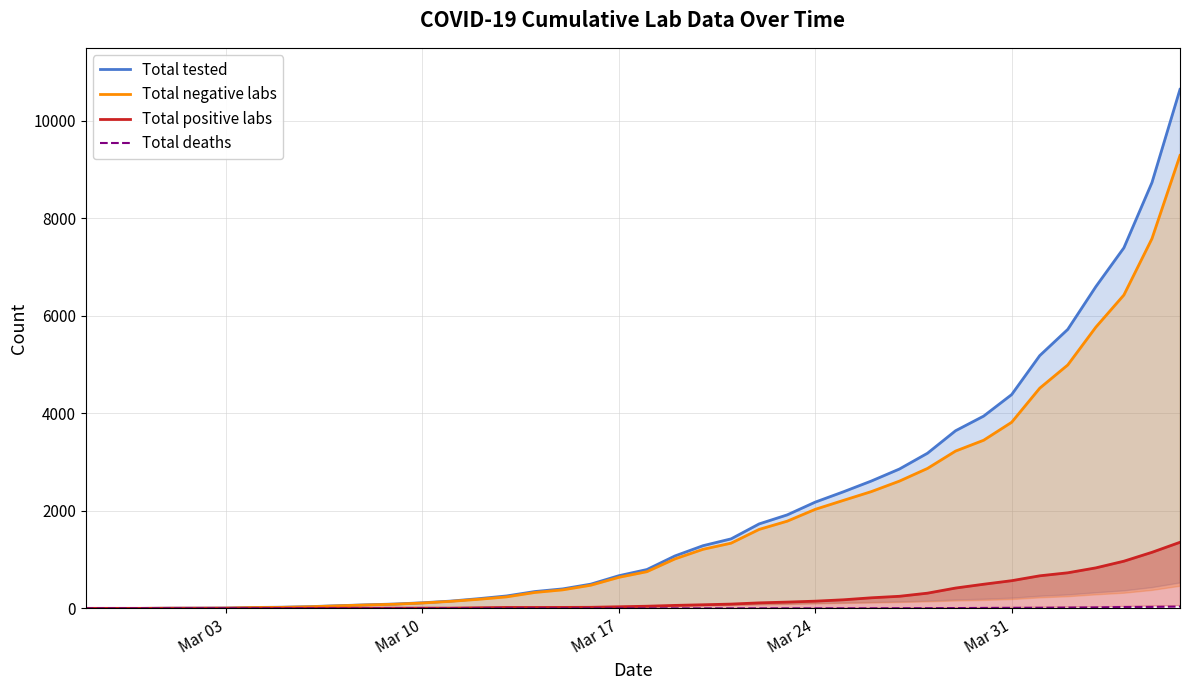

True or false: Total positive labs has a value of 163 at Mar 31.

False